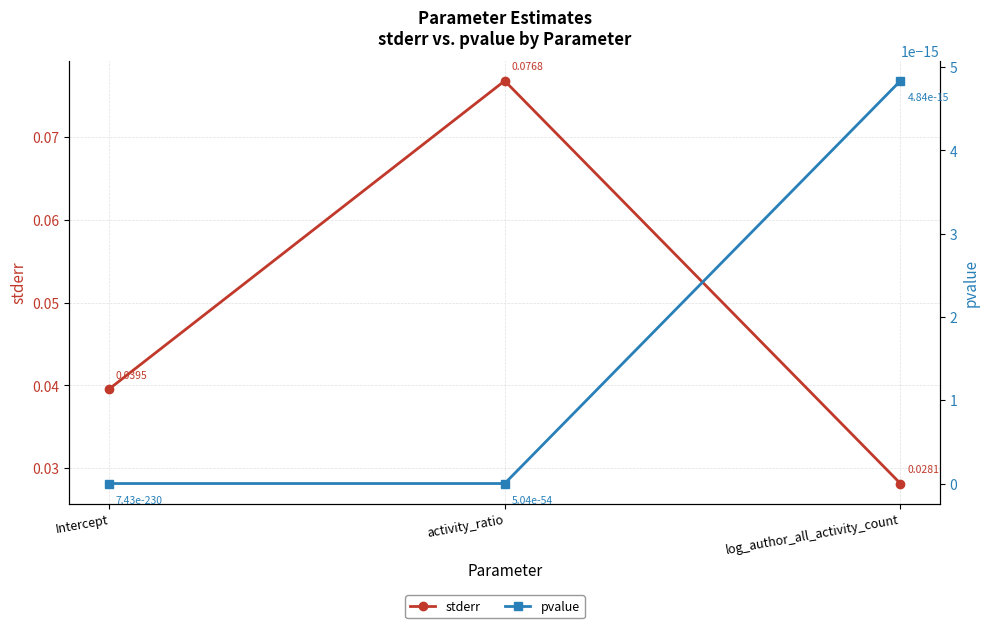

At which label is pvalue closest to 0?

Intercept